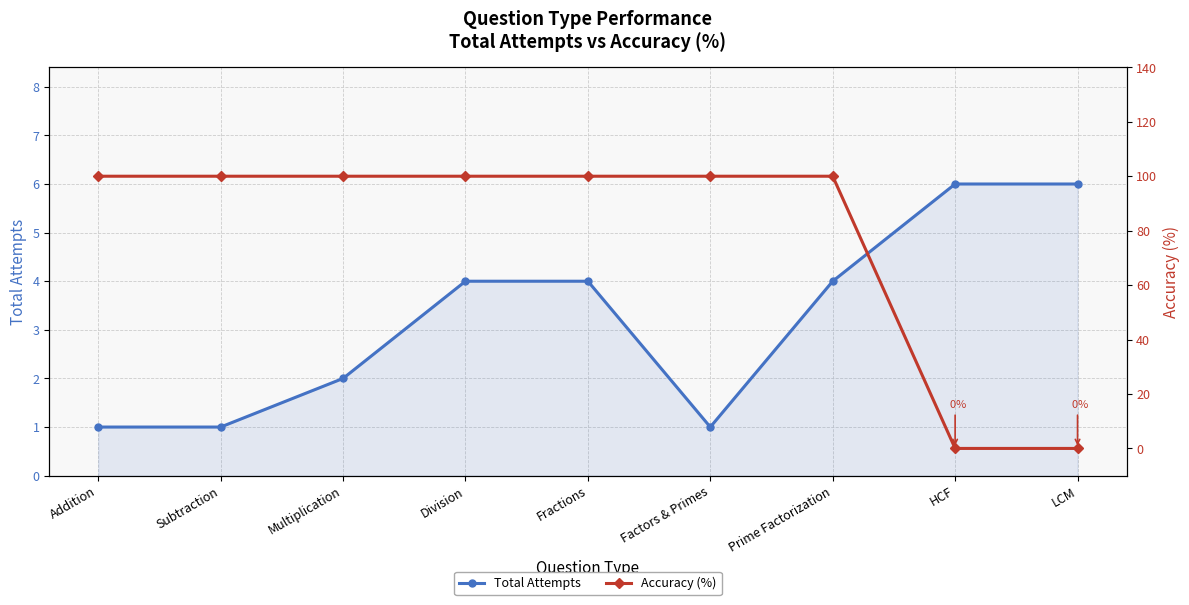

Rank the series by their average value, from lowest to highest.

Total Attempts, Accuracy (%)